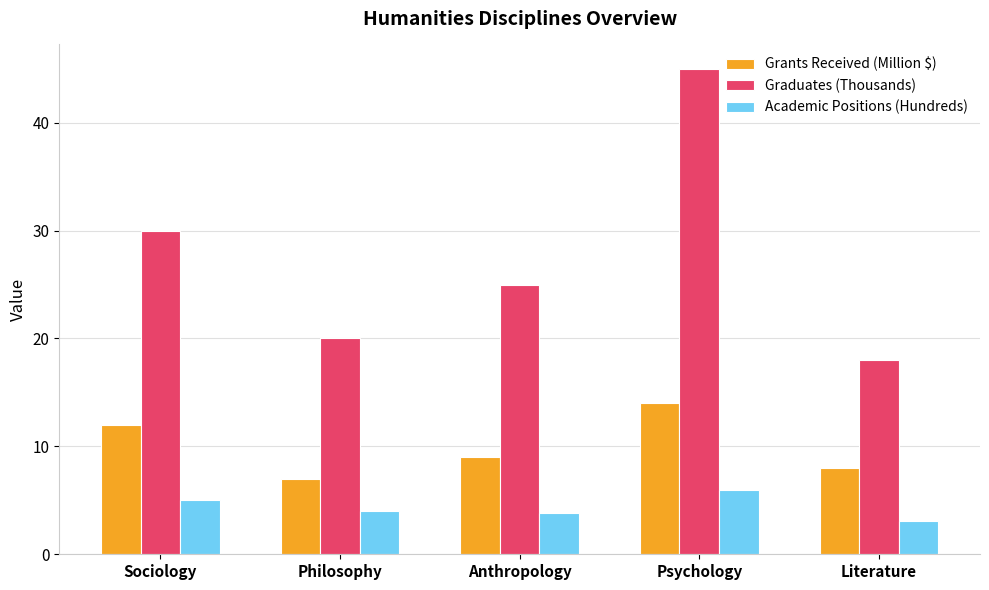

Which series has the largest total across all categories?

Graduates (Thousands)